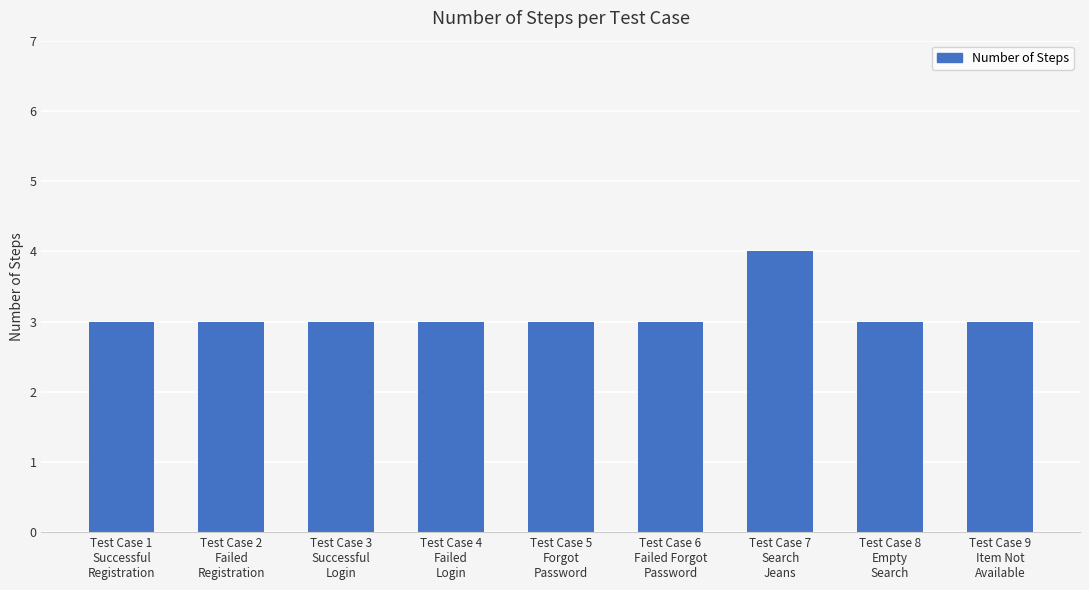

Does the chart contain stacked bars?

No